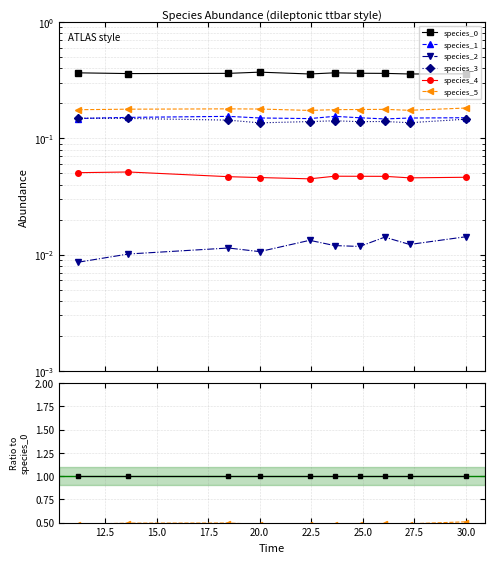

Is the value of species_1 at 20.0 greater than the value of species_0 at 12.5?

No